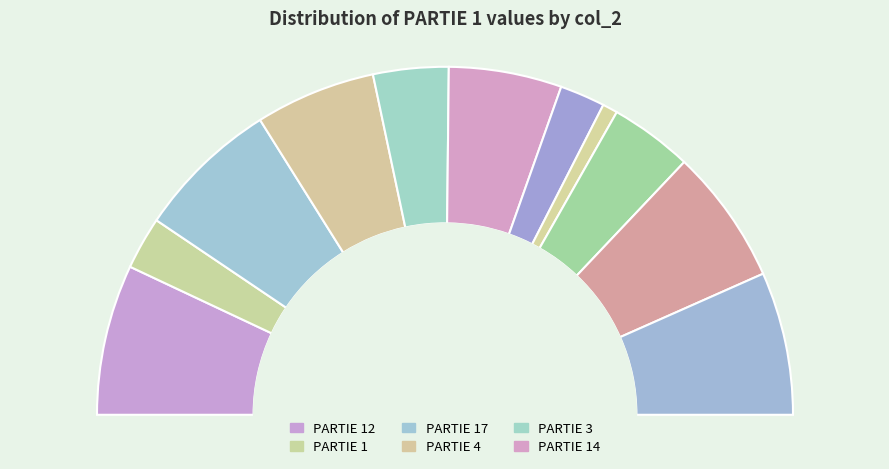

The 4 slice represents 11% of the pie. True or false?

True